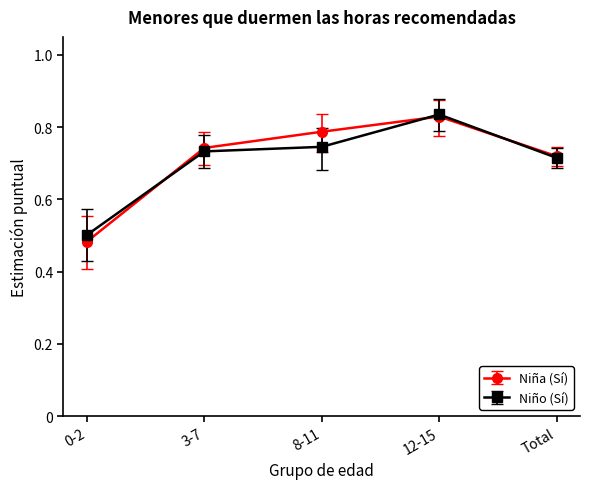

Is the value of Niña (Sí) at 12-15 greater than the value of Niño (Sí) at 8-11?

Yes